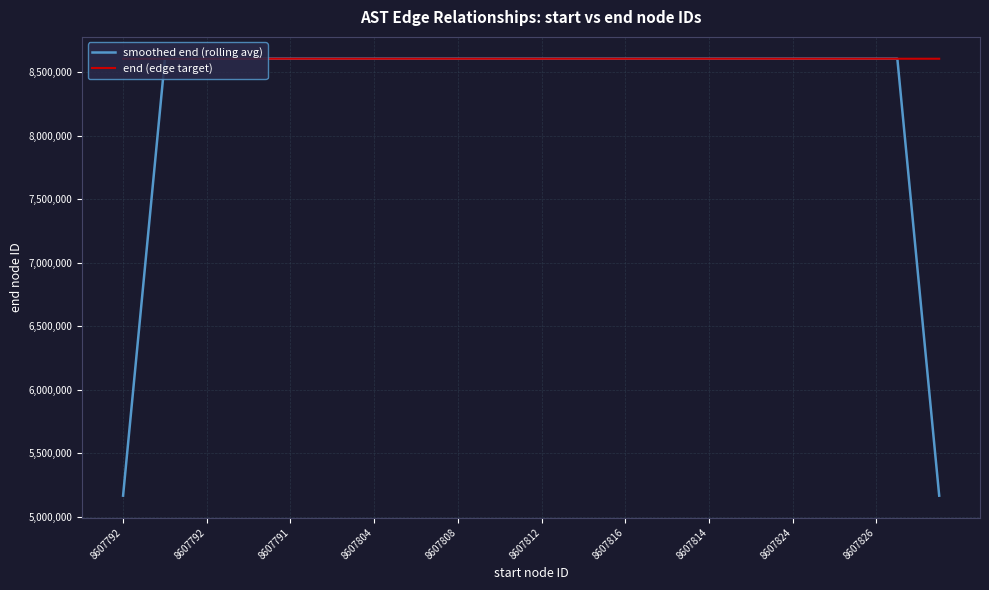

Which series has the widest spread of values?

smoothed end (rolling avg)